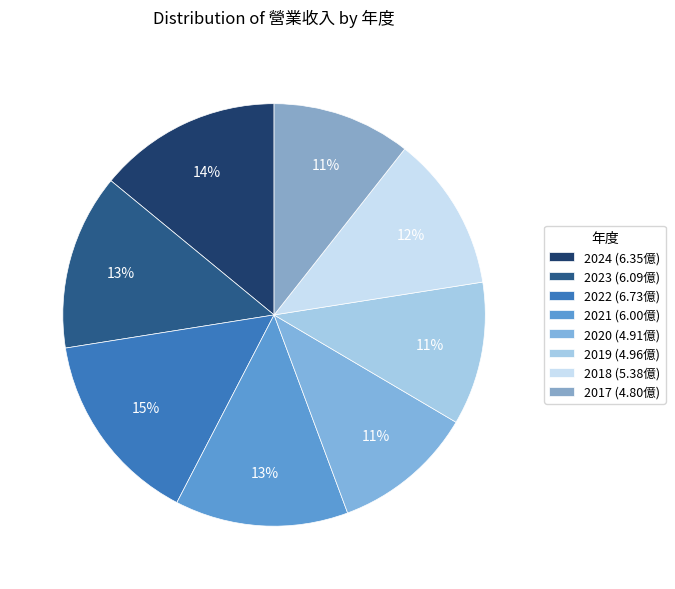

The 2019 slice represents 11% of the pie. True or false?

True